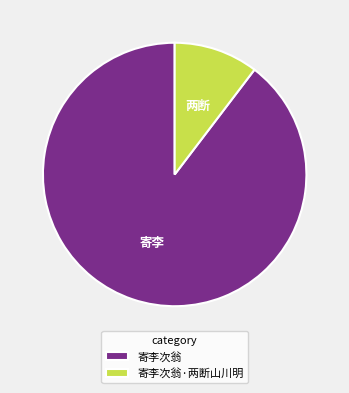

Is the sum of 寄李次翁·两断山川明 and 寄李次翁 greater than half?

Yes